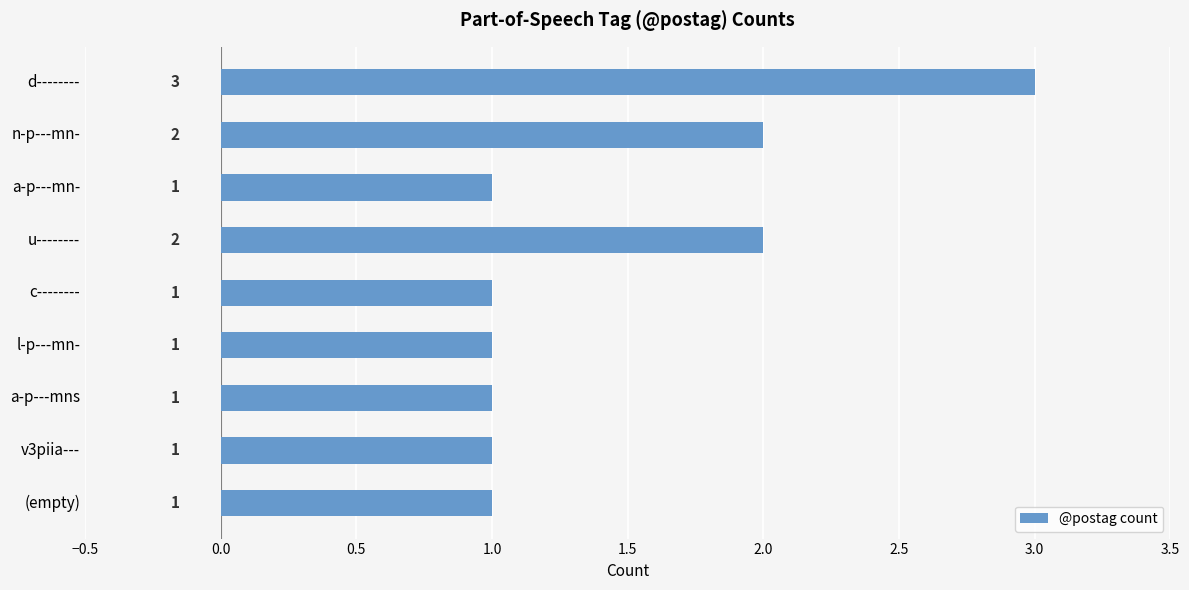

What is the ratio of the value at n-p---mn- to the value at u--------?

1.0